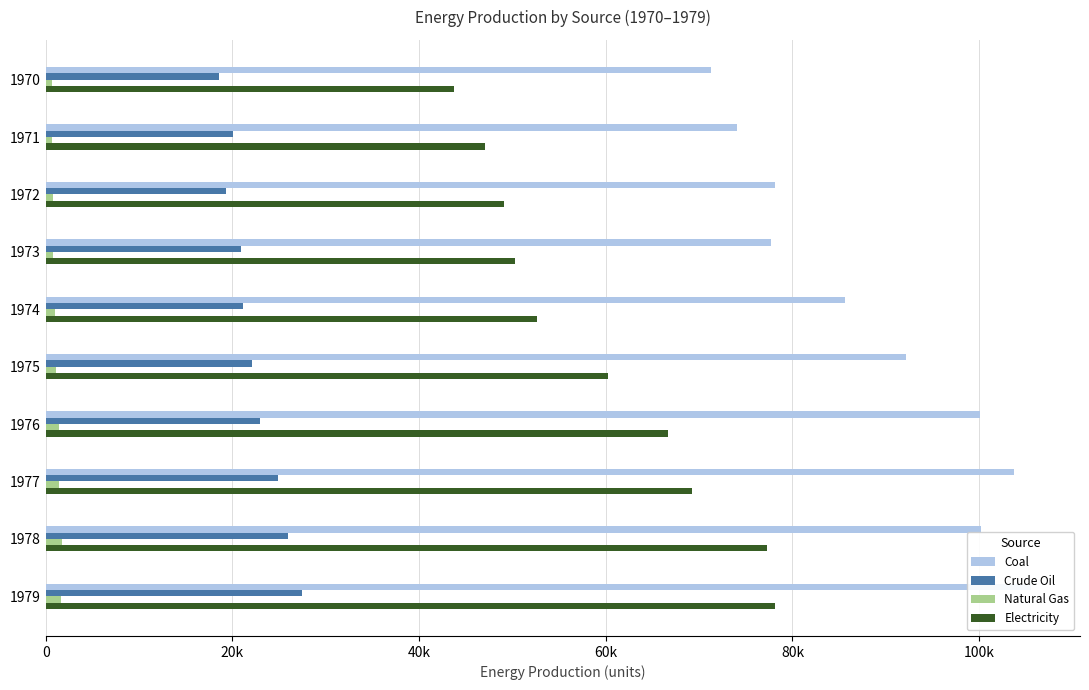

What position from the left is 7?

8